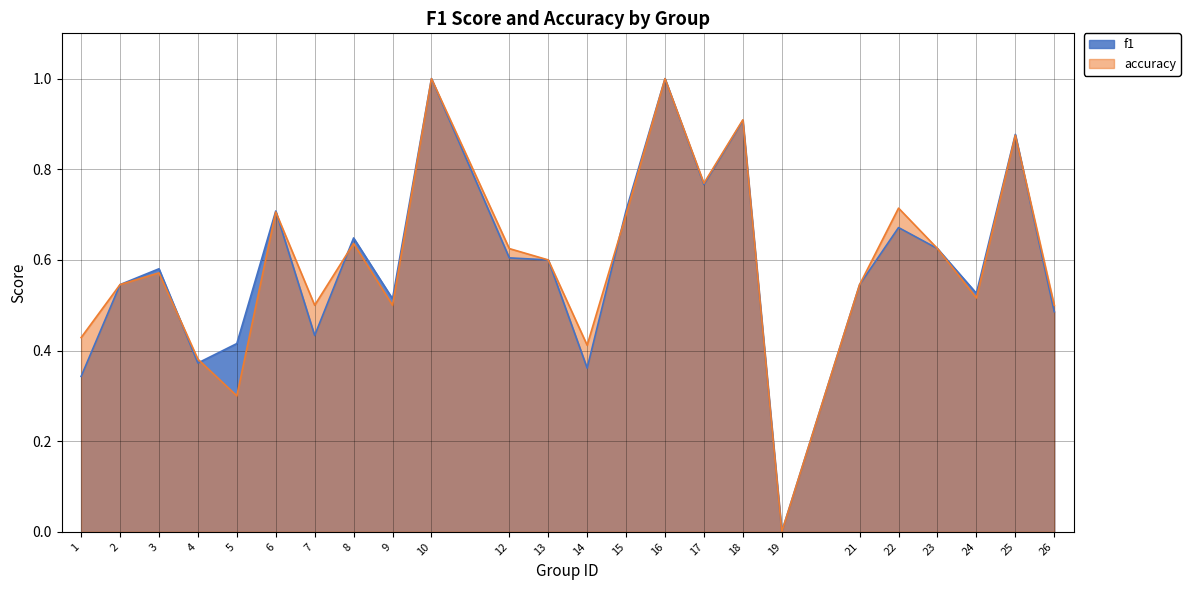

Is it true that f1 equals 0.4 at 4?

True